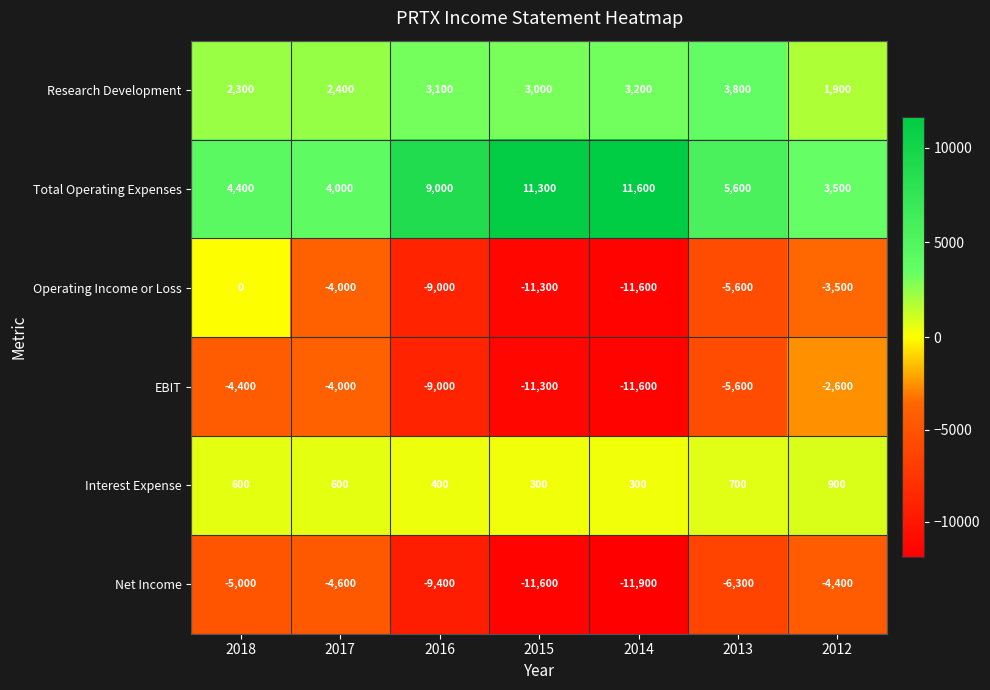

Where does the Research Development series first go above 3000?

2016